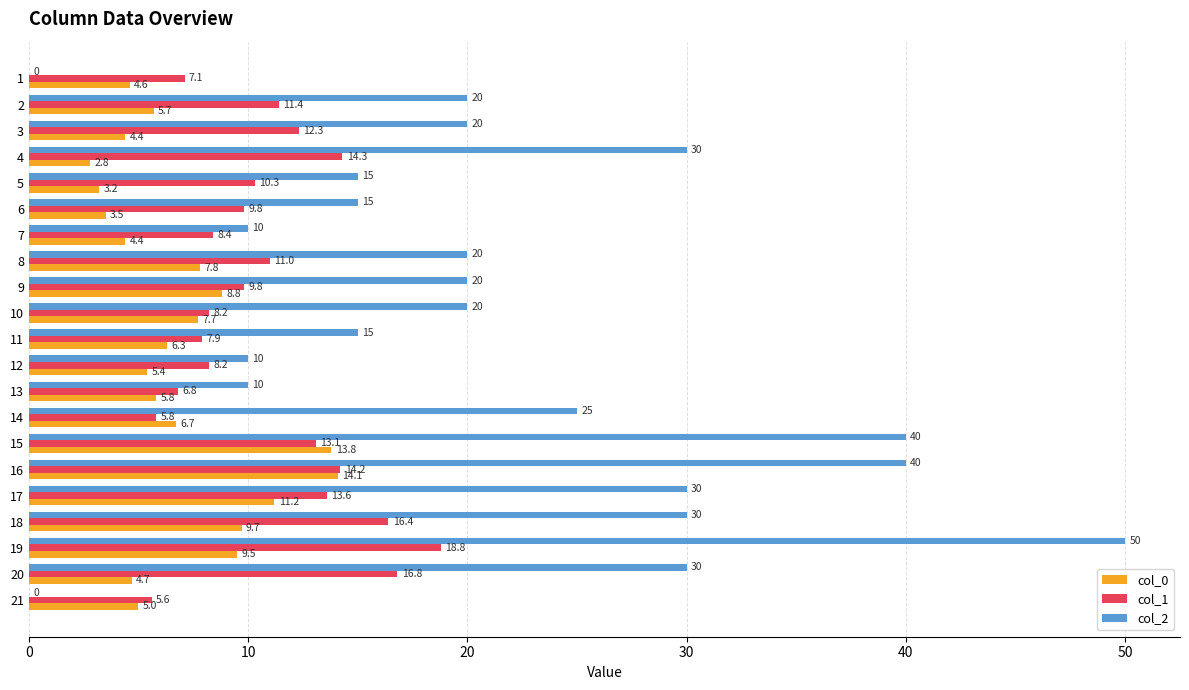

What is the sum of the col_0 values at 9 and 17?

20.0